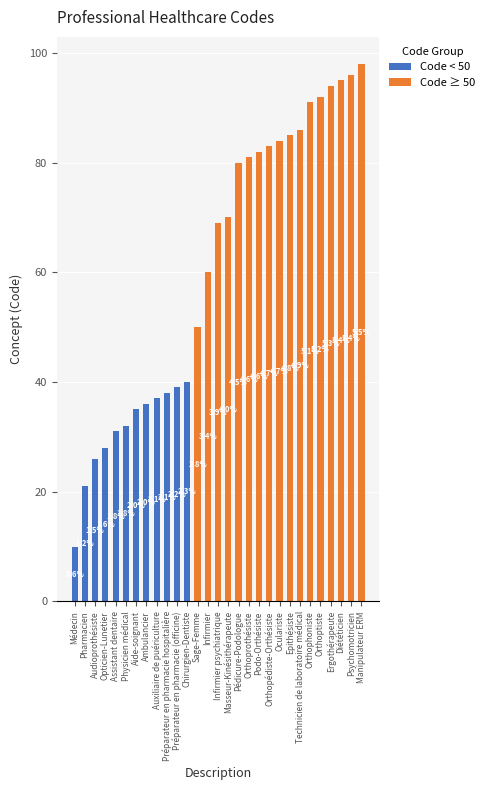

At how many categories does at least one series exceed 5?

29